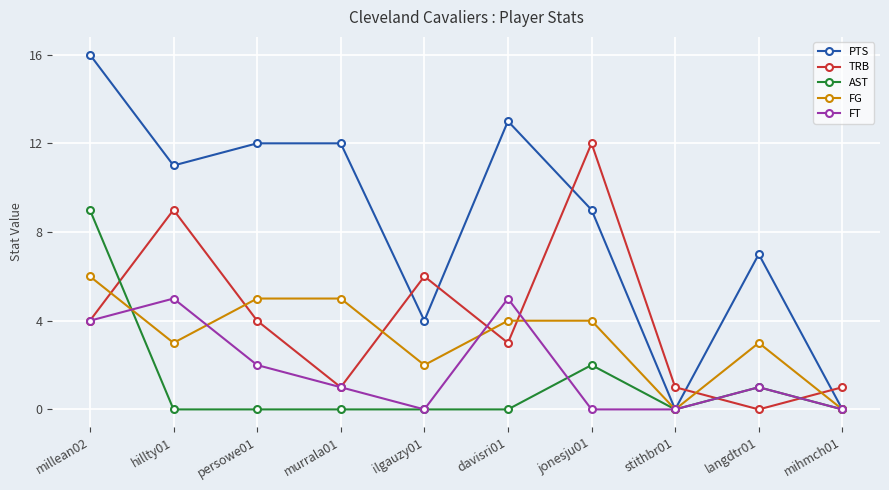

What are all the series names shown in the legend?

PTS, TRB, AST, FG, FT